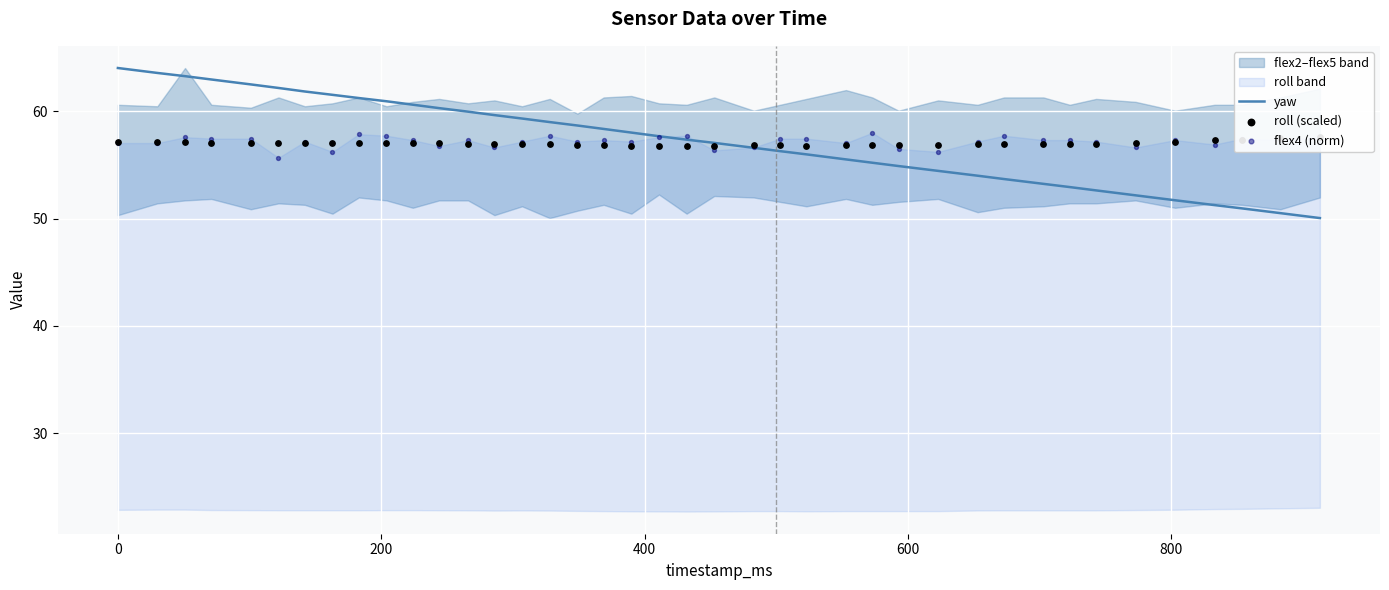

What is the highest value of the yaw series?

64.0